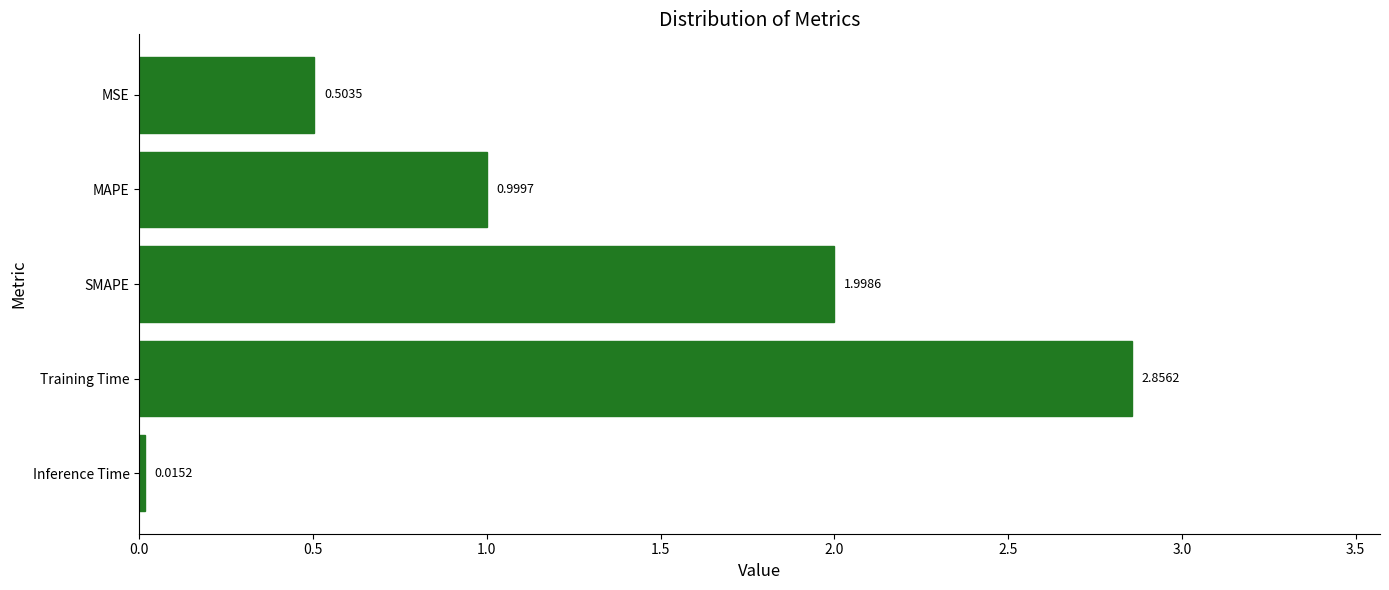

What is the label of the 3rd bar from the top?

SMAPE